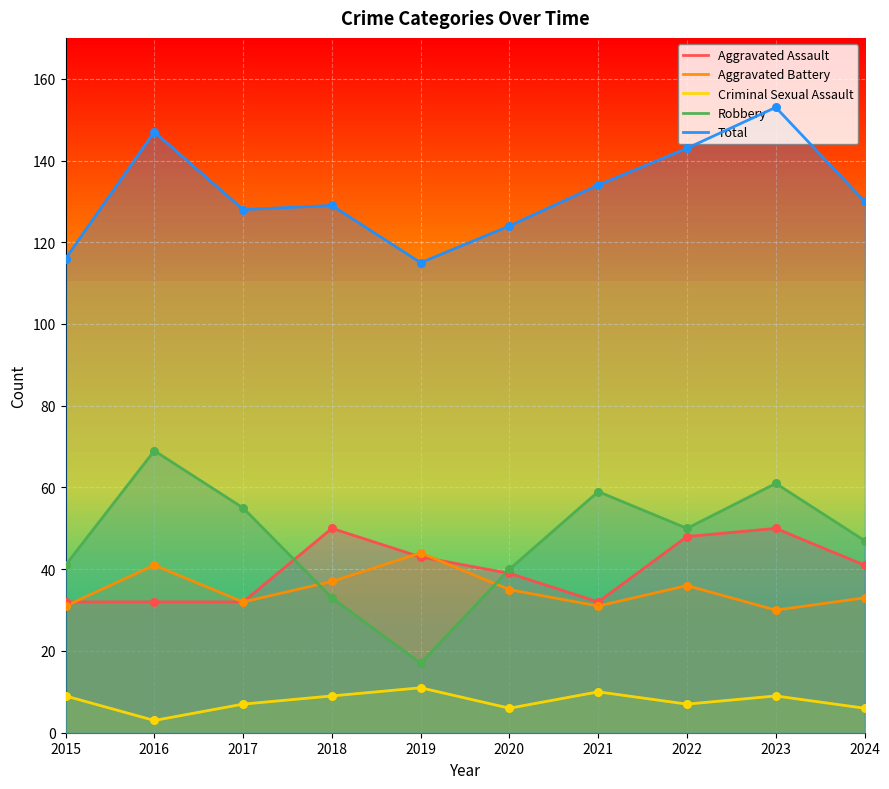

Which series reaches the maximum Y coordinate?

Total